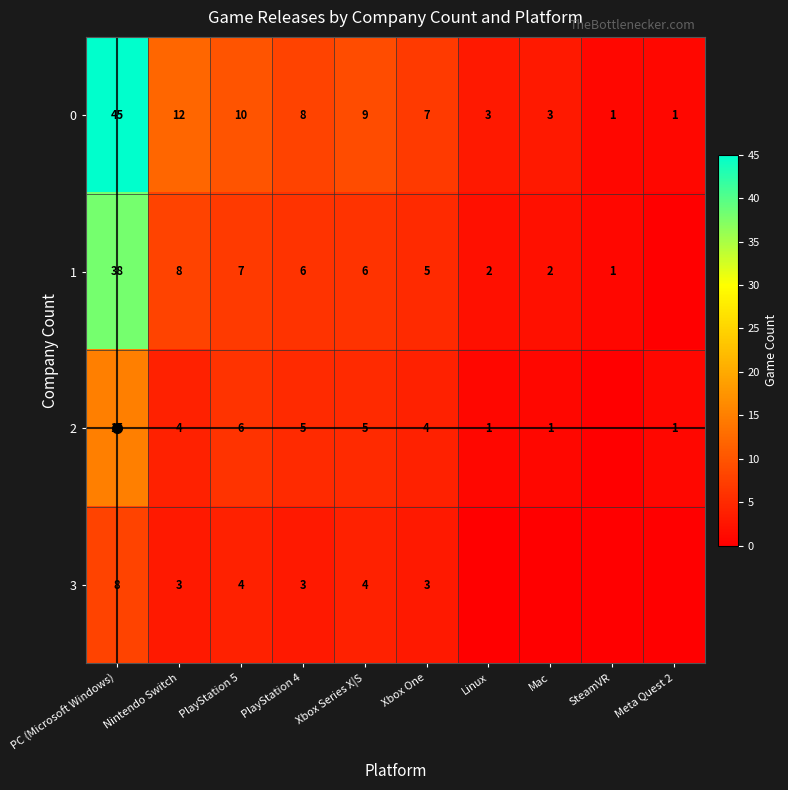

At which category does the chart reach its minimum across all series?

Meta Quest 2